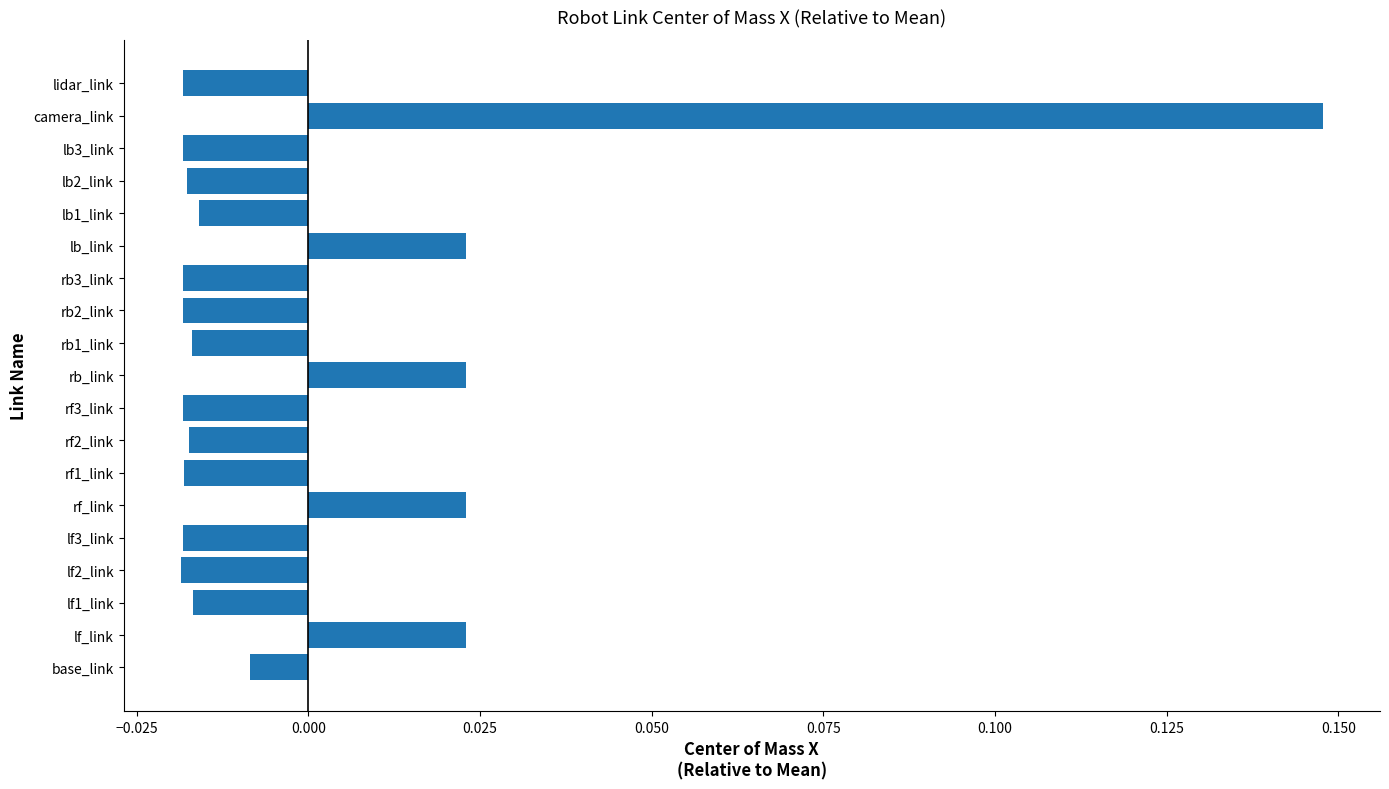

Which category has the highest value across all series?

camera_link